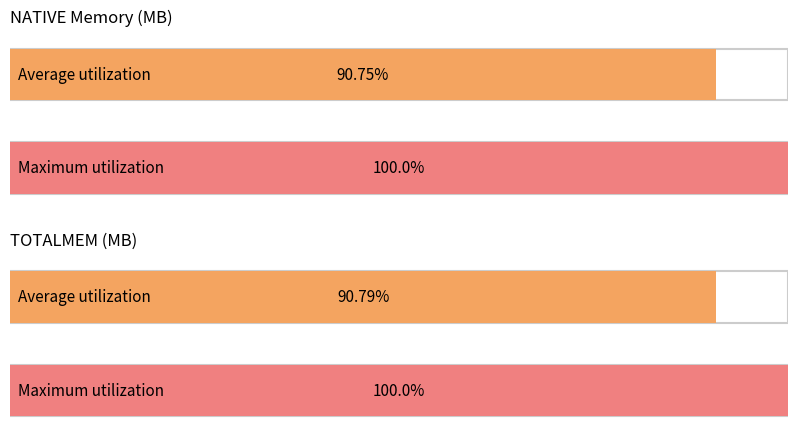

The TOTALMEM series shows 1262 at 1. True or false?

False